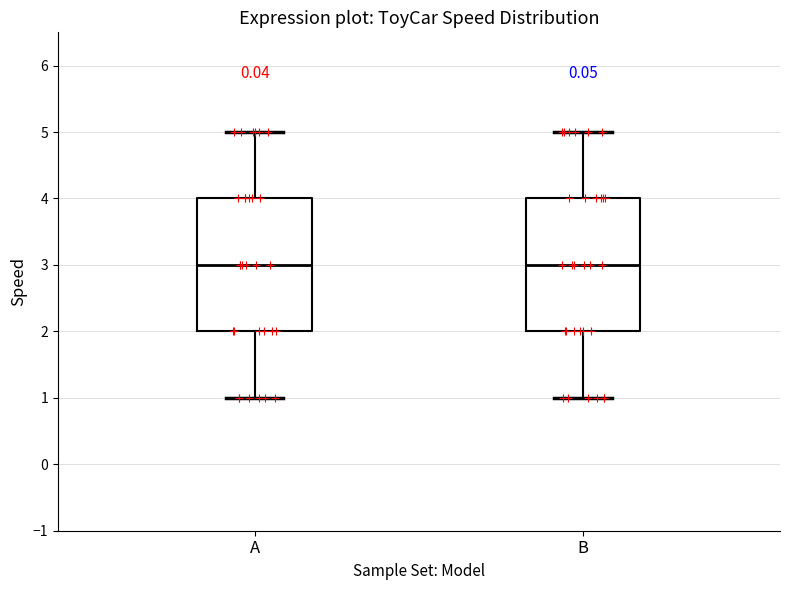

Reading left to right, transcribe this box plot: for each box, give where its median line is, the range the box spans, and where its two whiskers end, as read against the y-axis. The values are not printed on the chart, so give them approximately, as read against the axis.

A: median 3, box 2 to 4, whiskers 1 to 5
B: median 3, box 2 to 4, whiskers 1 to 5